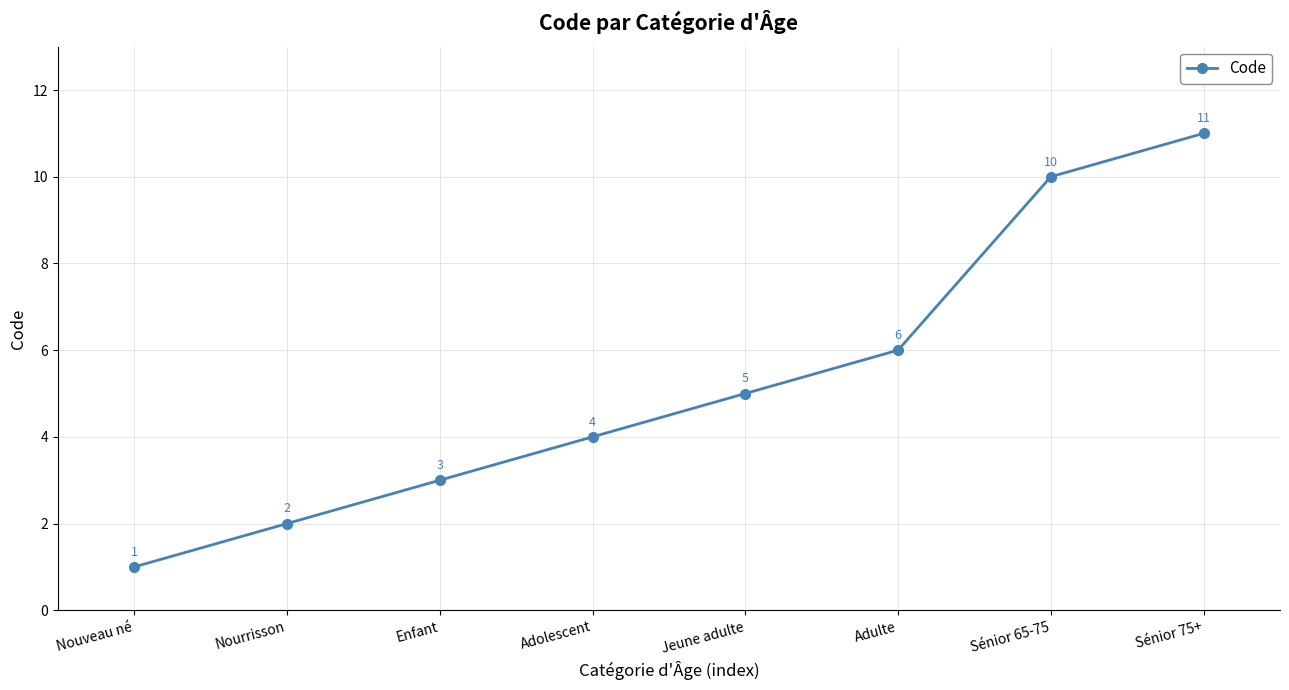

What is the label of the 1st point from the right?

Sénior 75+